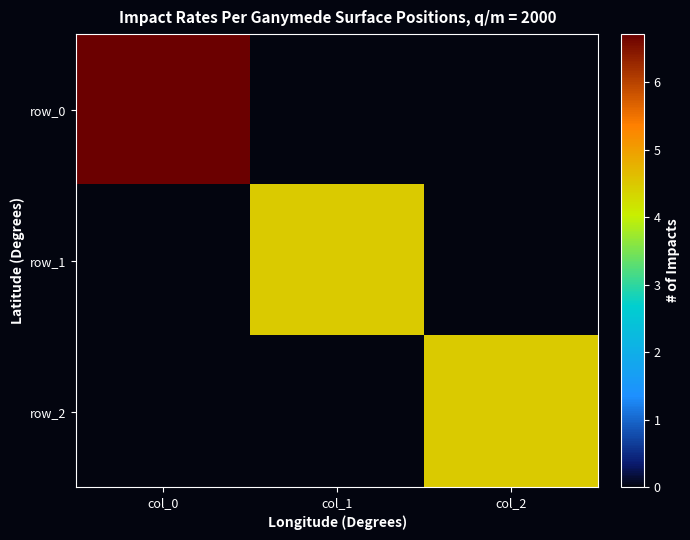

How many data points in row_1 are above 0?

1